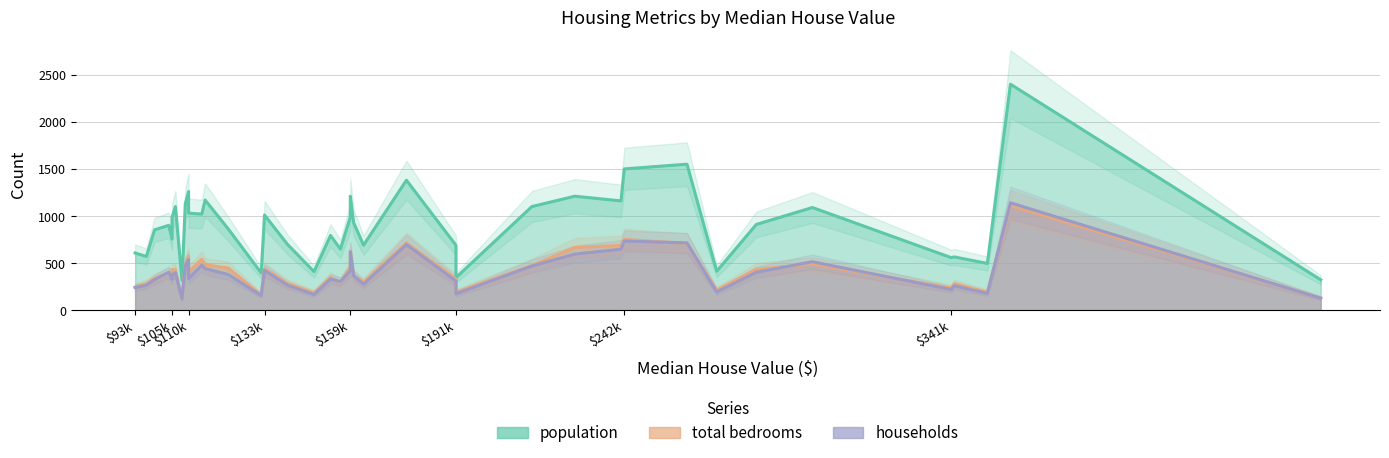

What is the sum of all households values?

15779